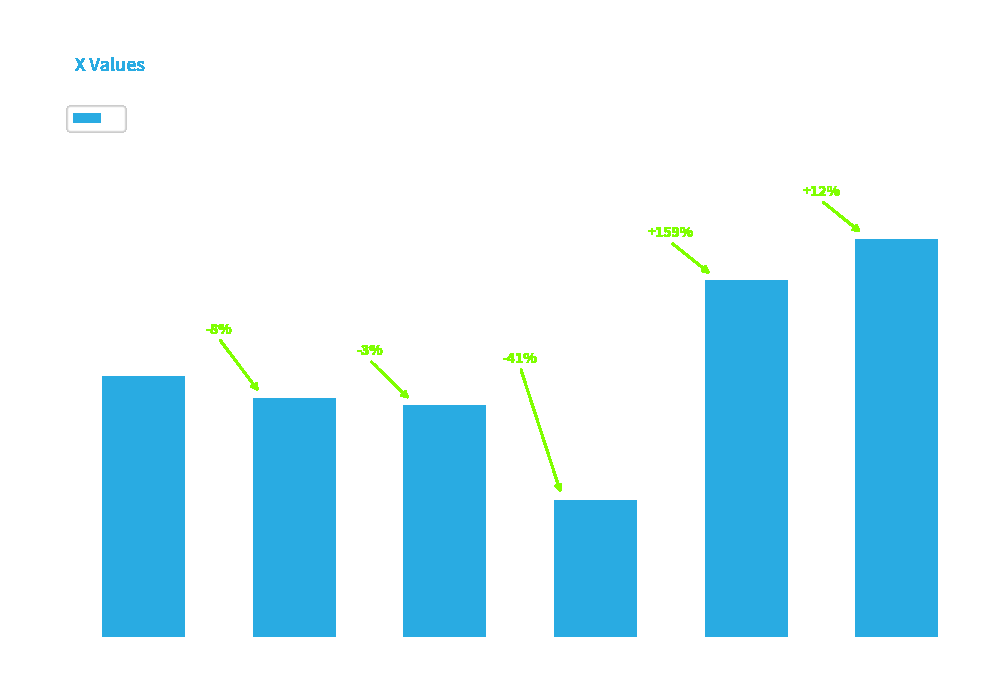

How many data points are less than 290?

3